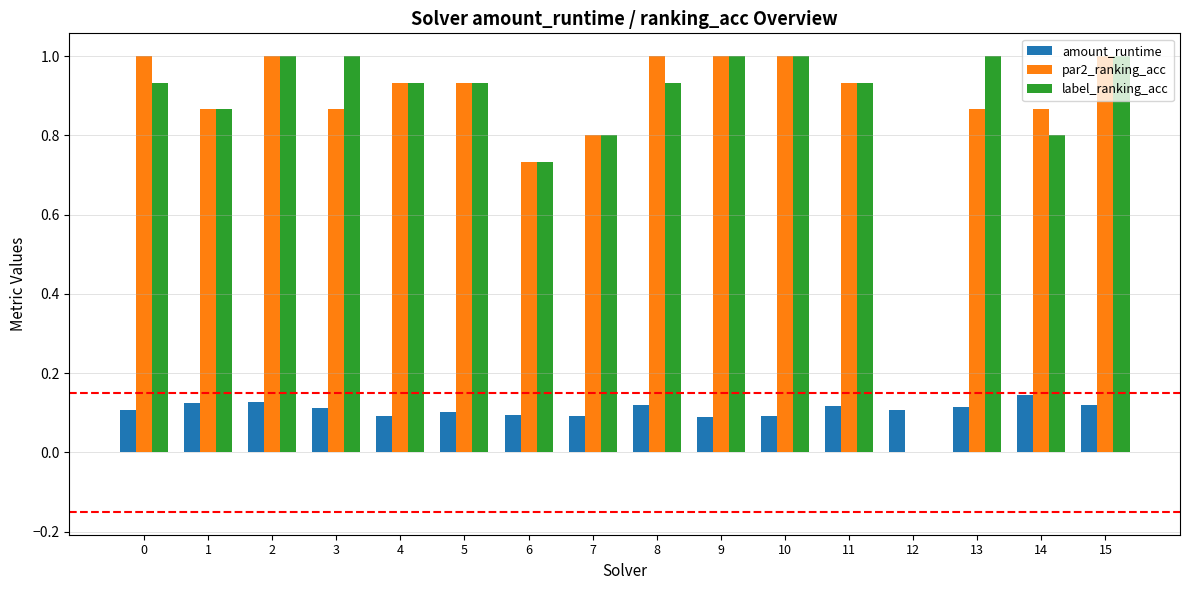

What is the greatest value displayed?

1.0